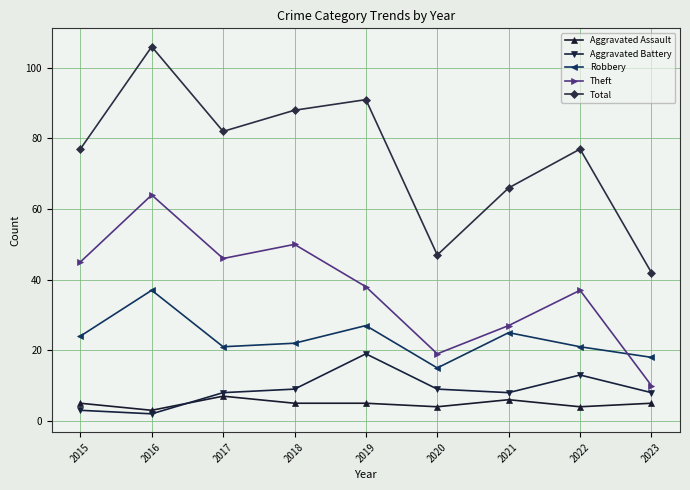

What is the difference between the second highest and second lowest values in the Theft series?

31